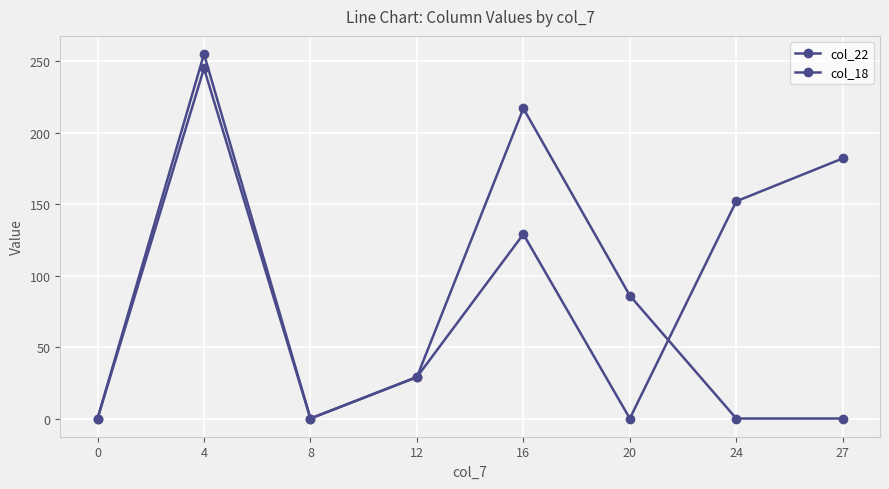

How many lines are shown in the chart?

2